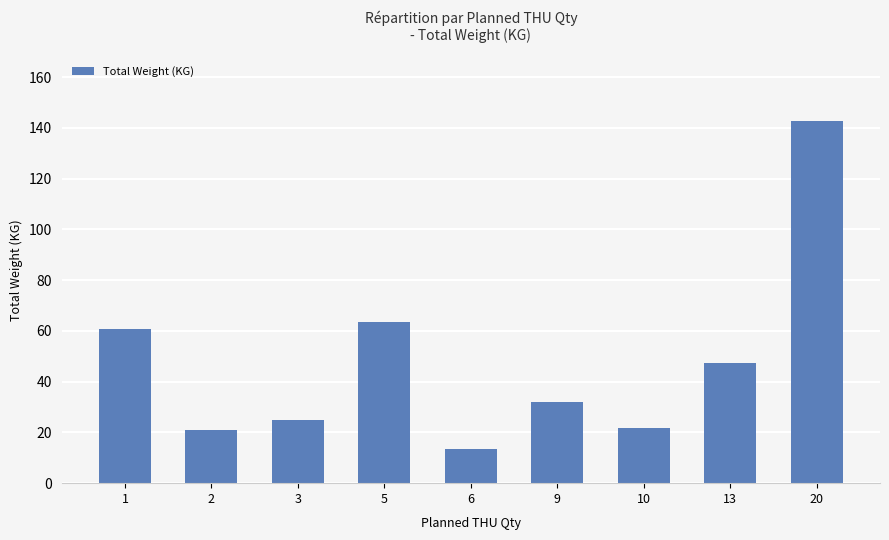

What is the value of the 2nd bar from the left?

21.0